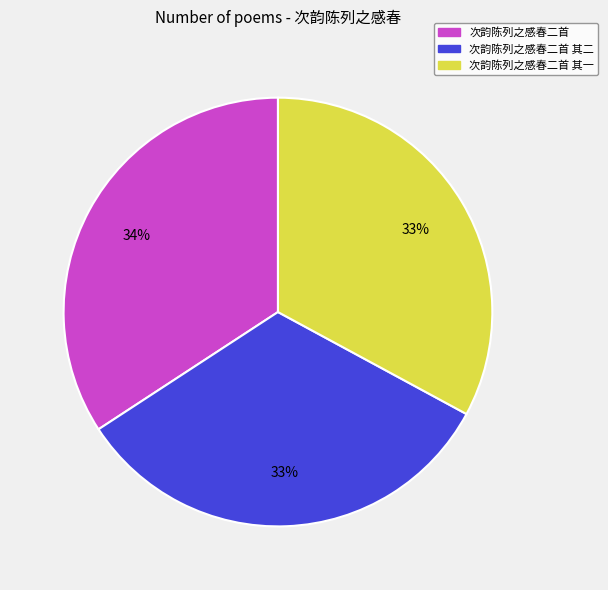

To the nearest percent, what is the combined percentage of 次韵陈列之感春二首 其一 and 次韵陈列之感春二首?

67%